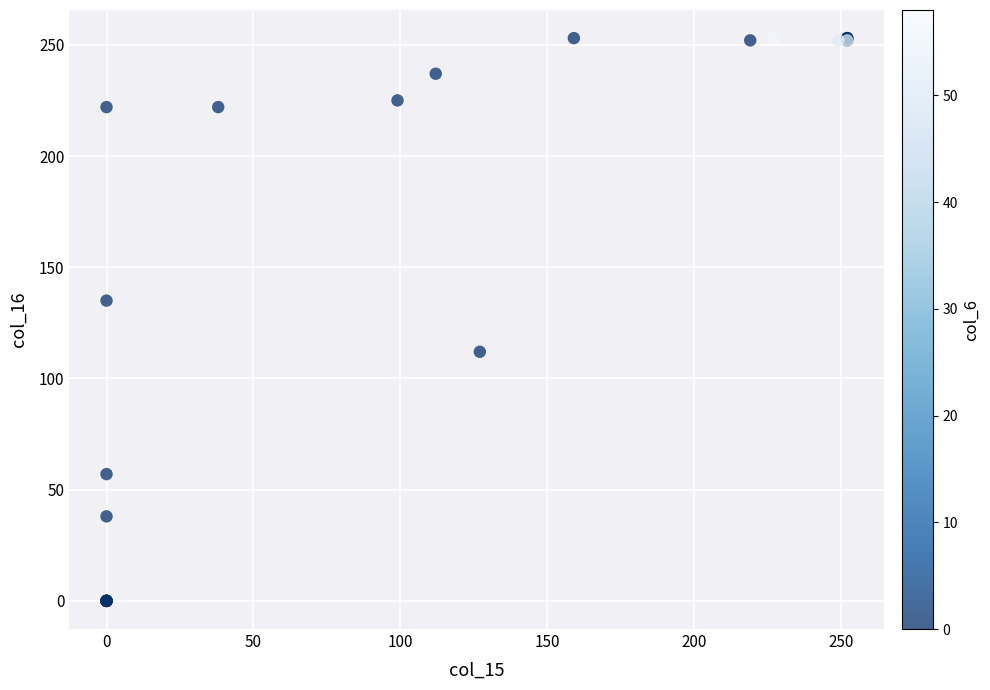

What Y value in the scatter plot is closest to 126?

135